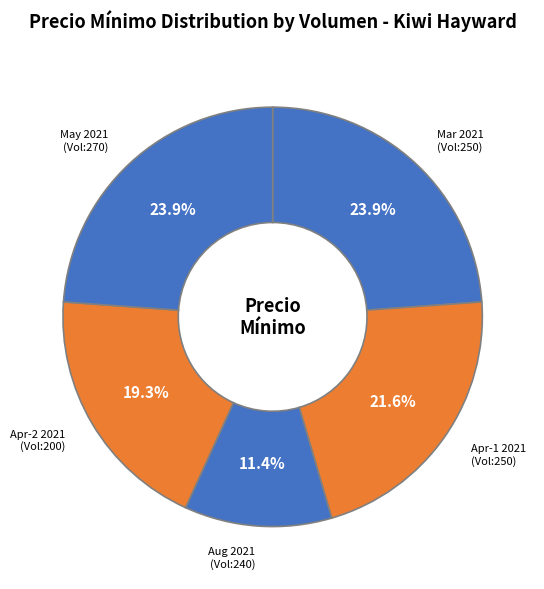

What percentage do Apr-1 2021 (Vol:250) and Aug 2021 (Vol:240) together represent?

33.0%